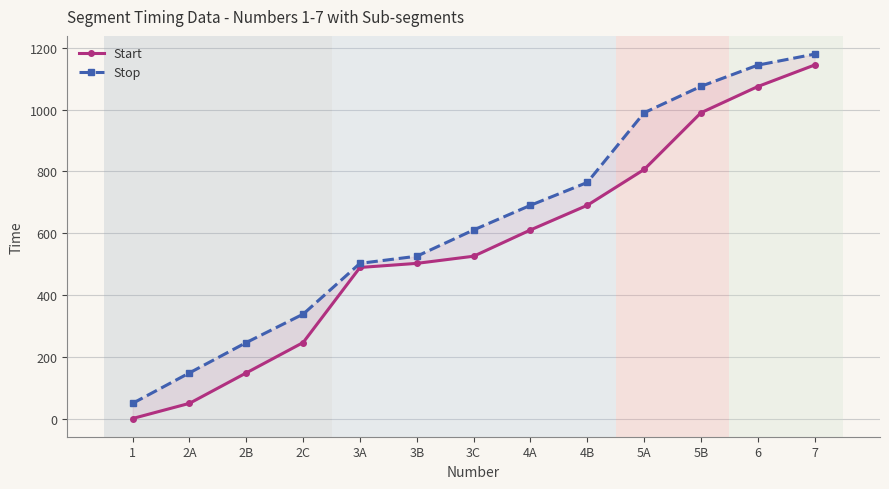

True or false: Stop and Start cross at least once.

False